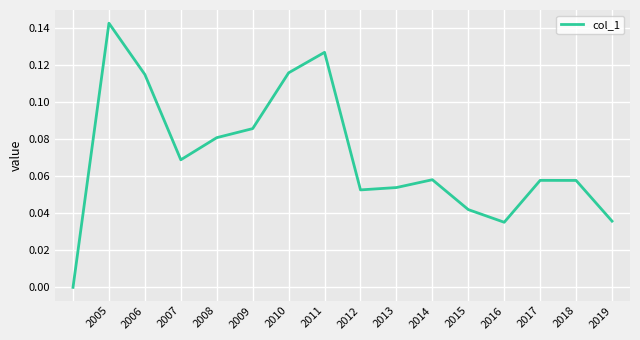

Count the number of values greater than 0.

15